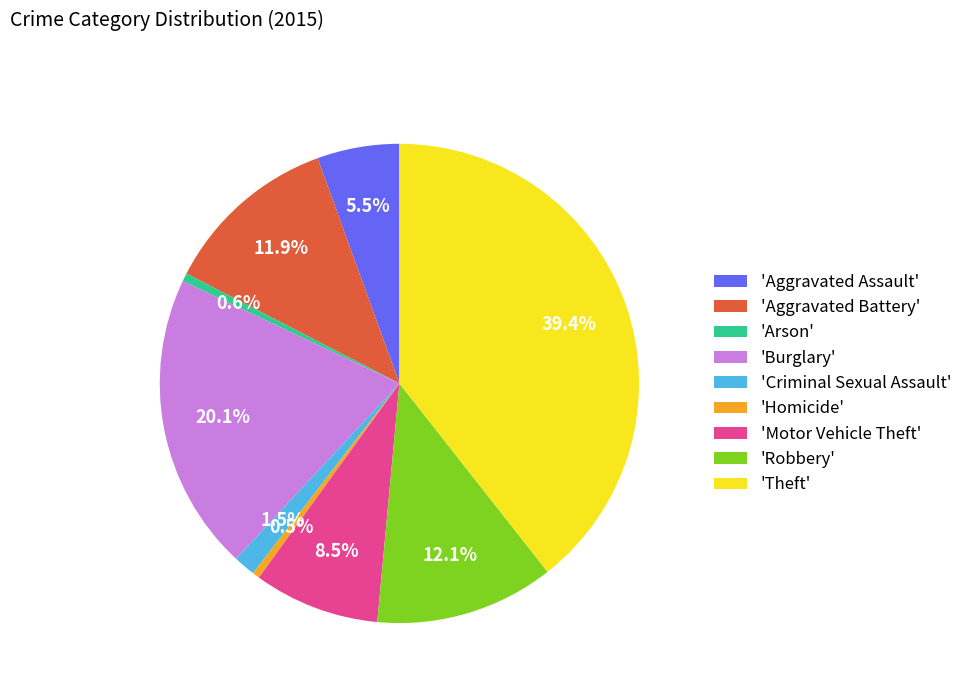

Count the number of slices in the pie.

9